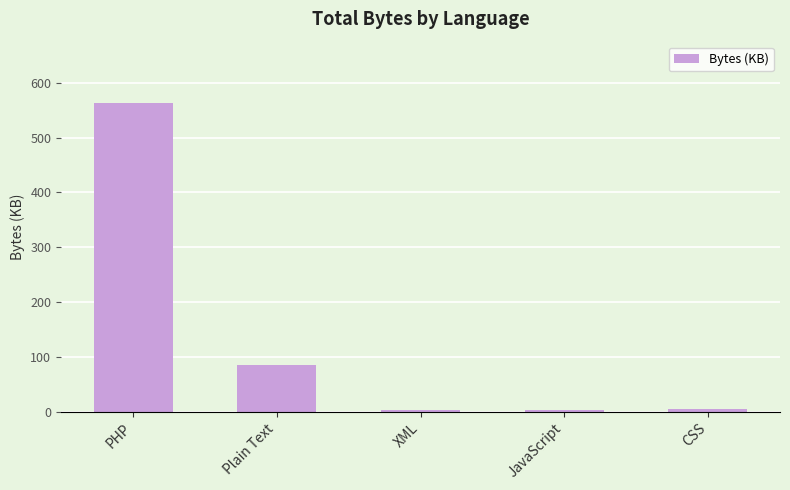

At which category does the chart reach its peak across all series?

PHP